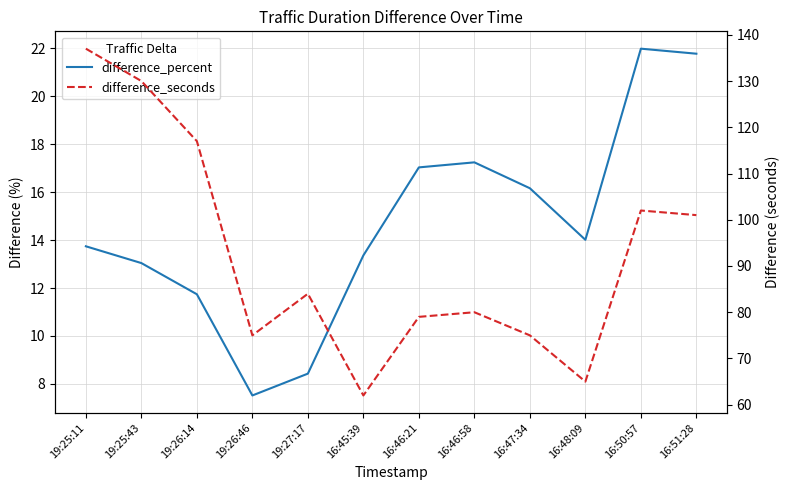

What is the label of the 2nd point from the right?

16:50:57